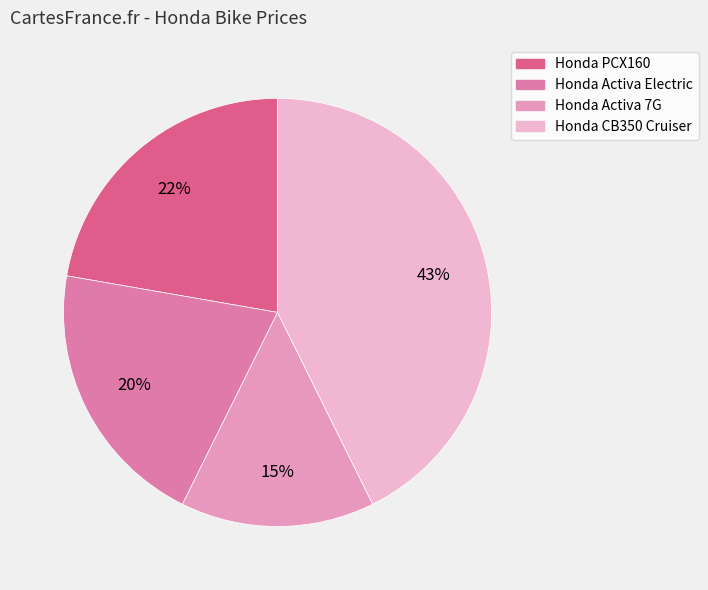

Does Honda CB350 Cruiser represent more than half of the total?

No